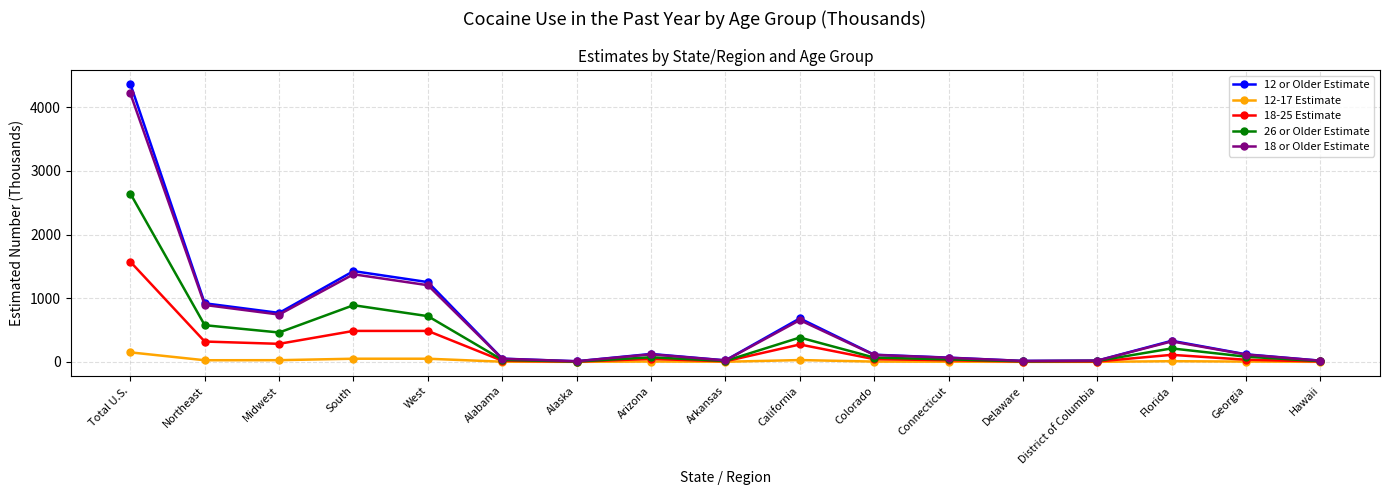

What is the maximum value shown in the chart?

4368